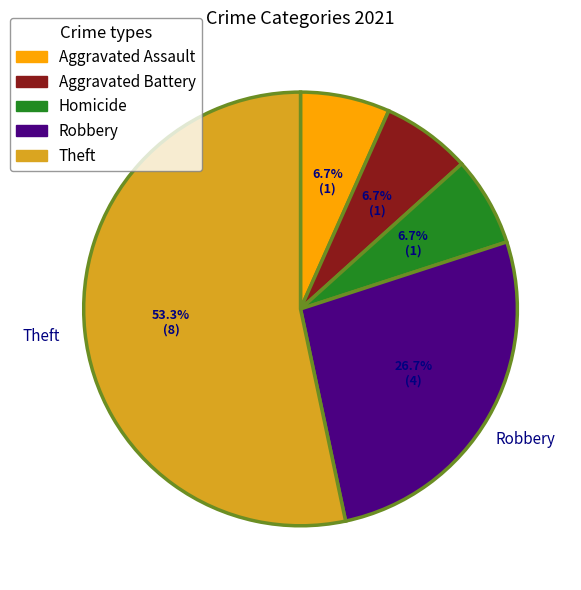

Is there a majority slice in this chart?

Yes